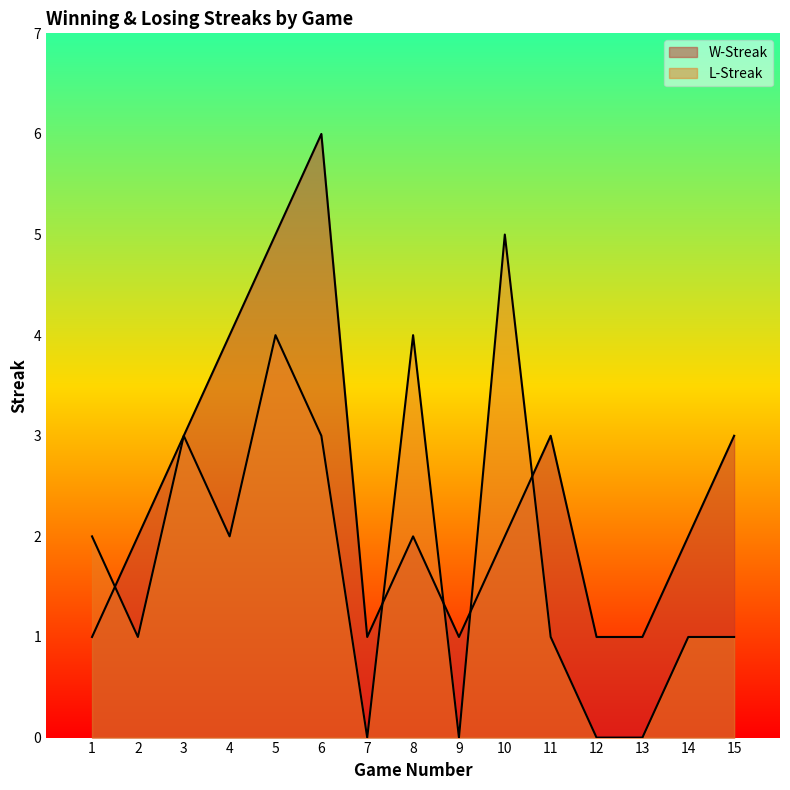

Is it true that L-Streak equals 1 at 2?

True